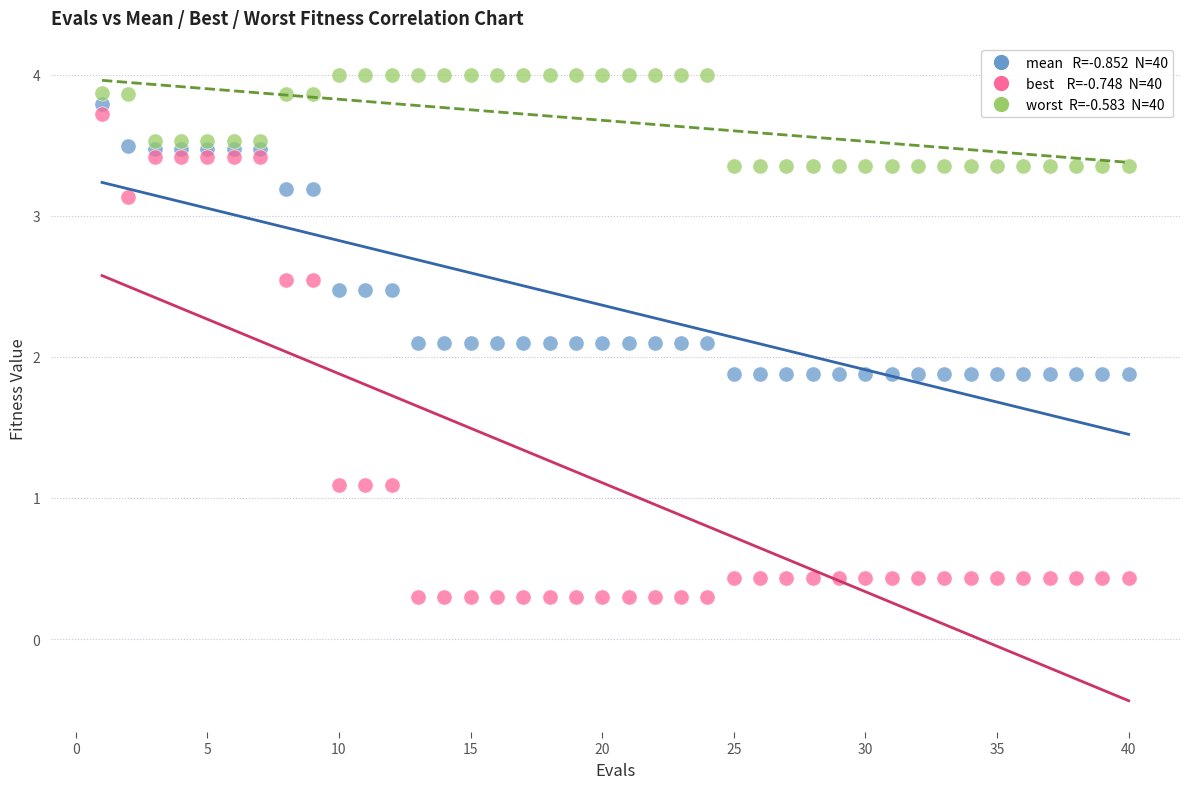

Across all data points, what is the range of X values (max minus min)?

39.0